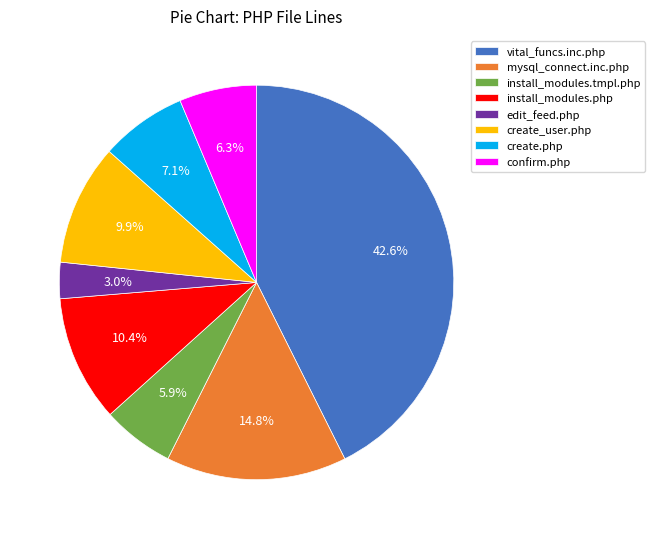

Which has a higher value, edit_feed.php or create_user.php?

create_user.php